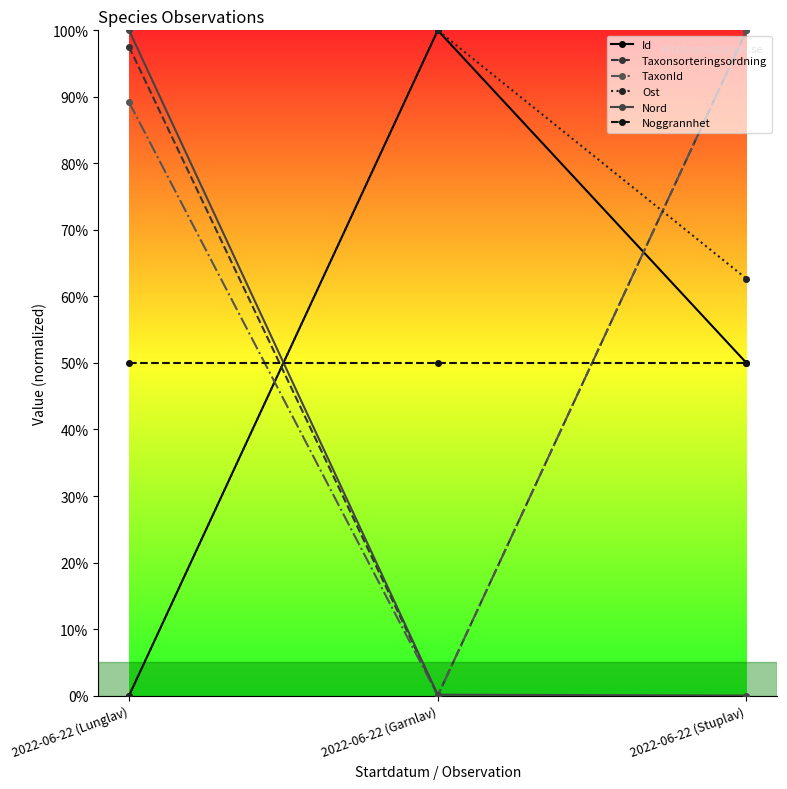

True or false: Id has a value of 0.0 at 2022-06-22 (Lunglav).

True